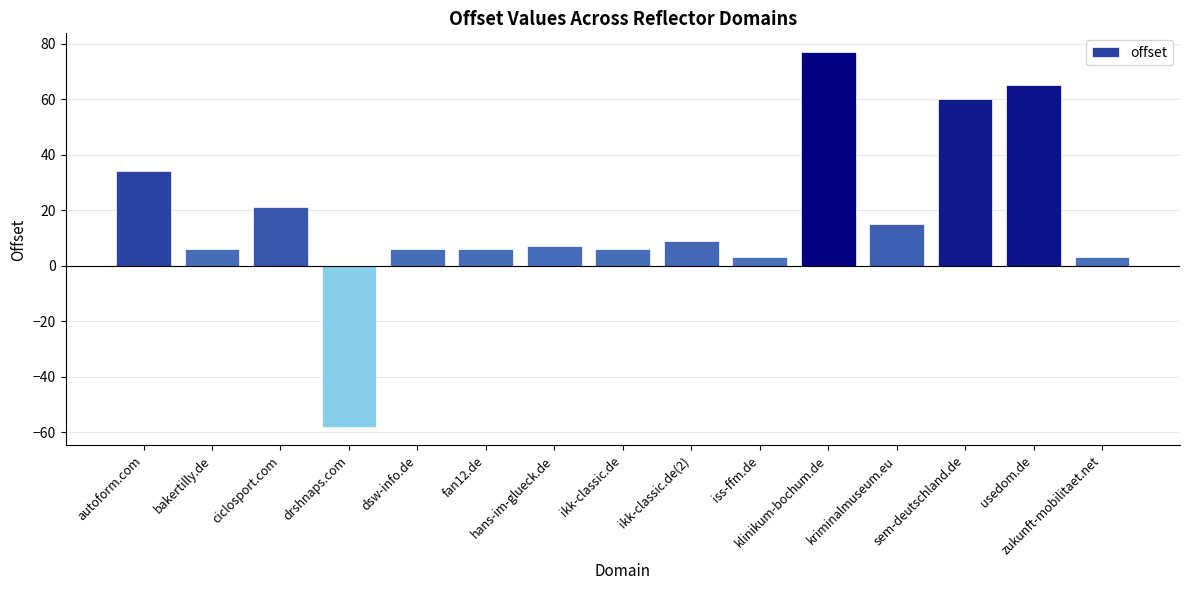

How many categories are shown in the chart?

15